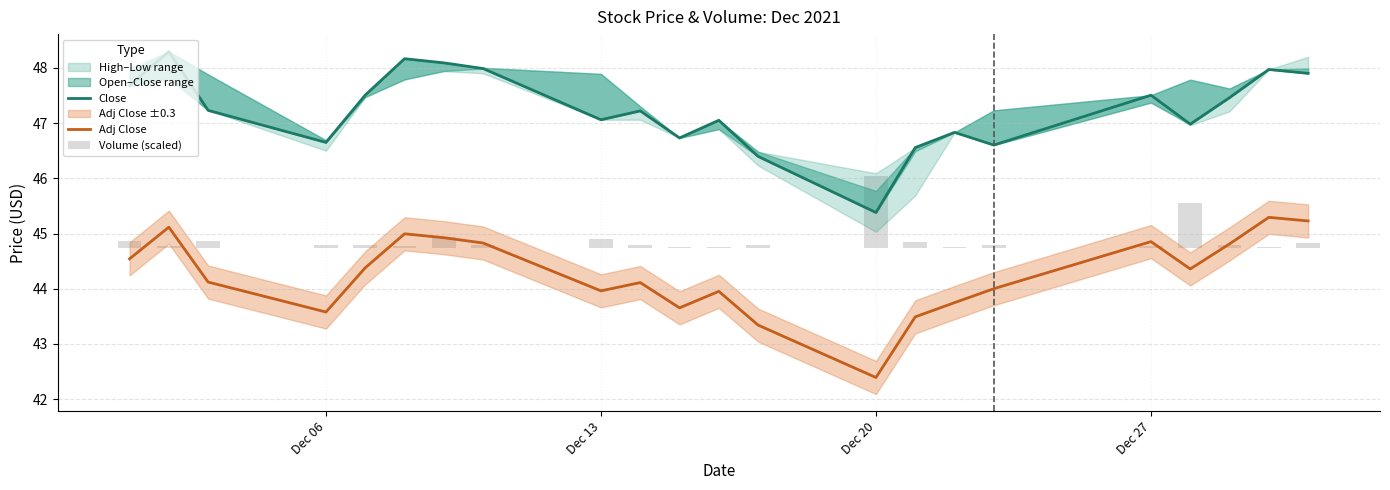

The Adj Close series shows 43.6 at Dec 06. True or false?

True